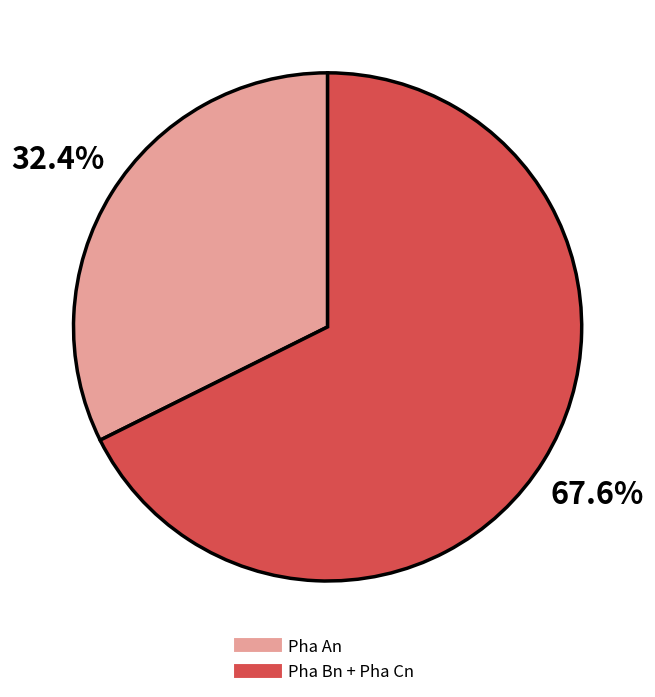

Is there a majority slice in this chart?

Yes